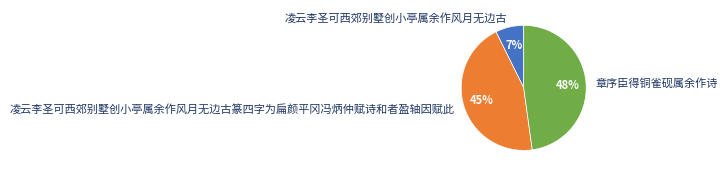

To the nearest percent, what is the average slice percentage?

33%